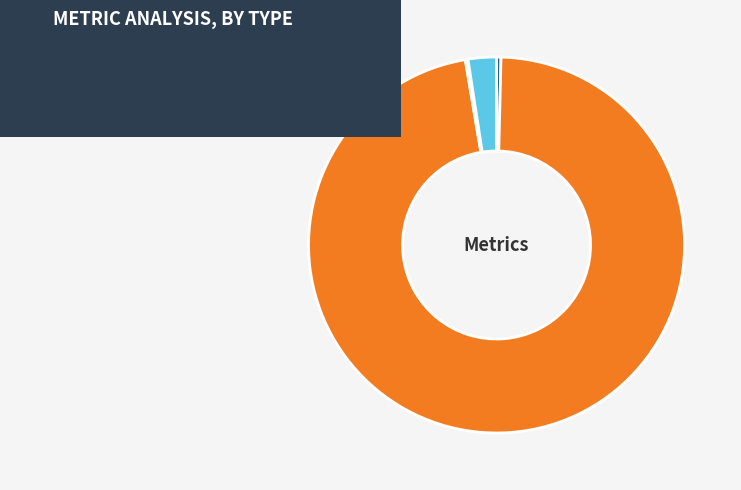

Which category has the smallest portion of the pie?

SMAPE